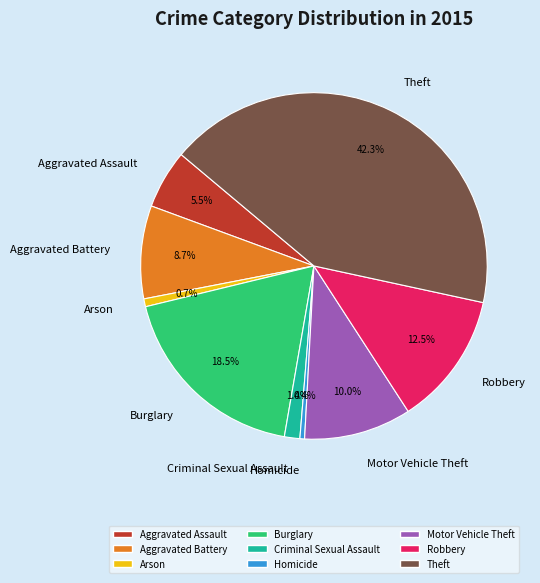

To the nearest percent, what portion does Criminal Sexual Assault represent?

1%